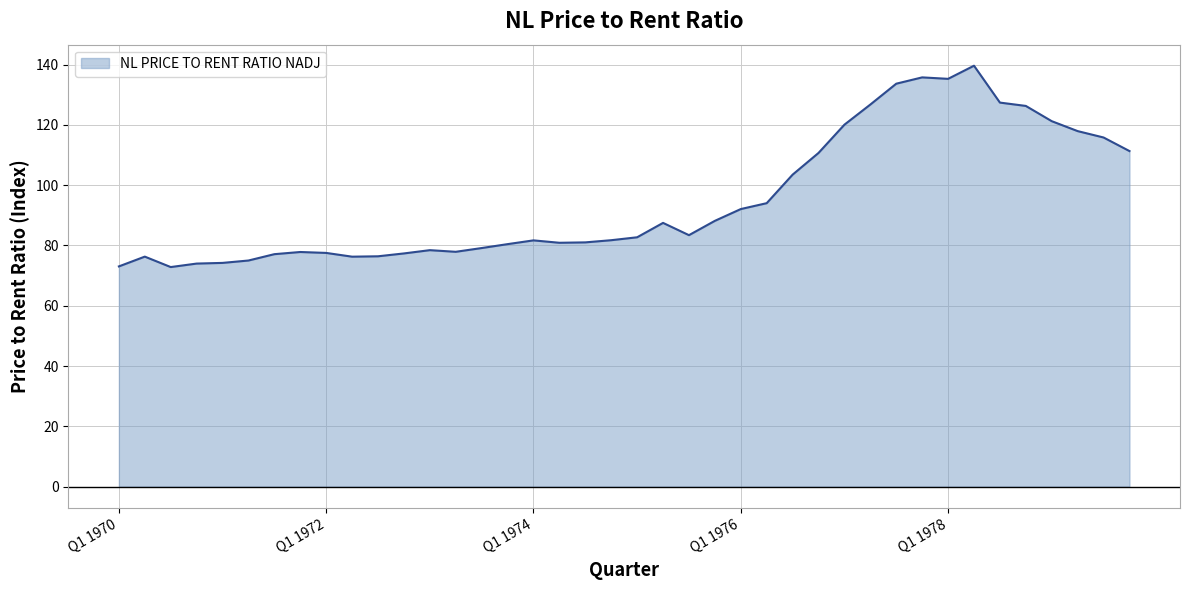

What is the difference between the maximum and second lowest values?

66.6